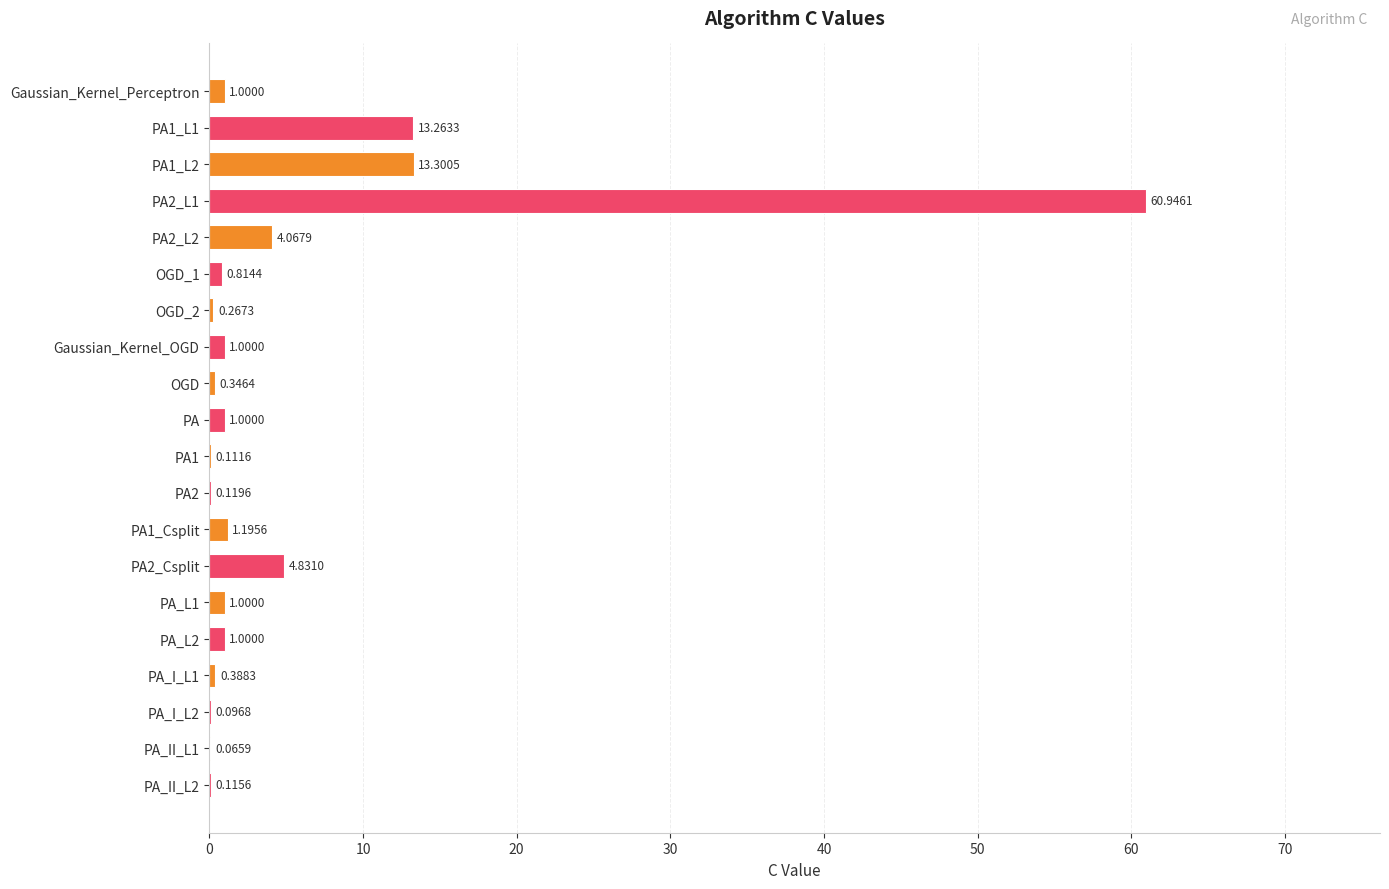

At which category does the chart reach its peak across all series?

PA2_L1